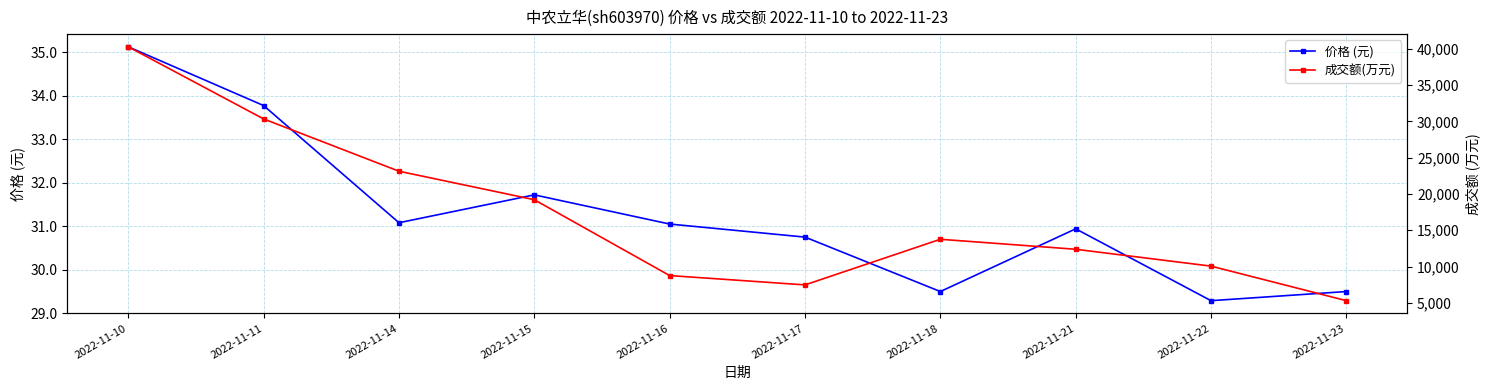

What is the difference between the 成交额(万元) values at 2022-11-15 and 2022-11-16?

10449.0